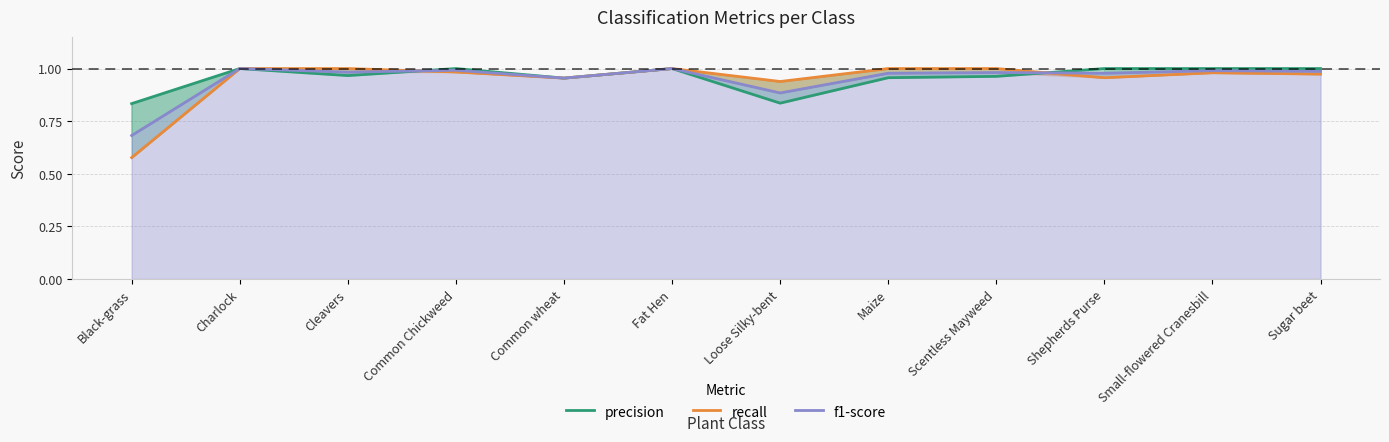

Between which two adjacent categories do f1-score and recall first intersect?

Cleavers and Common Chickweed